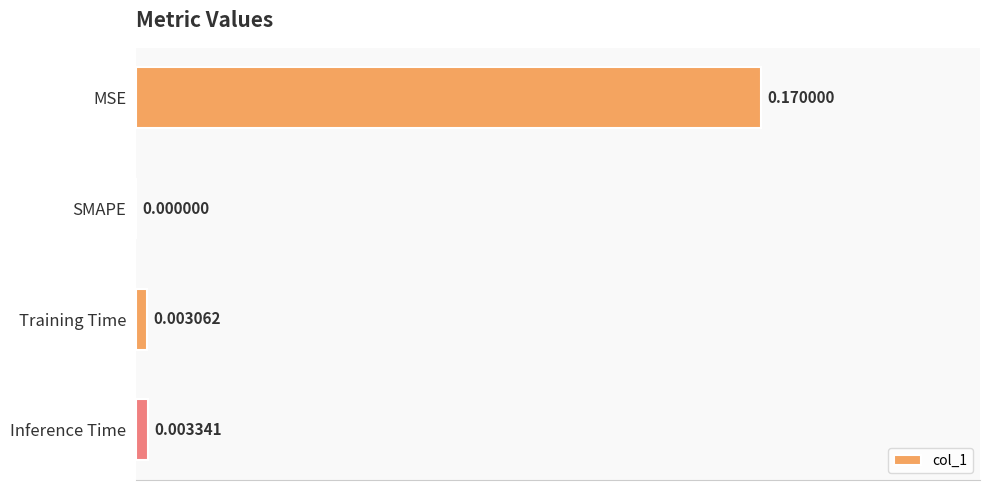

Where is the data nearest to the value 0?

SMAPE